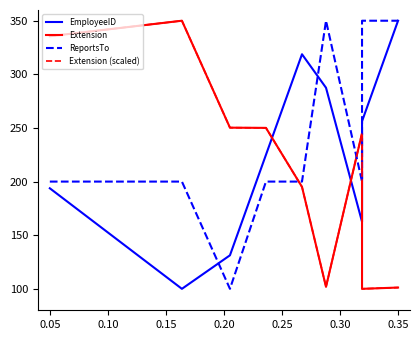

How many times do Extension (scaled) and EmployeeID cross each other?

3